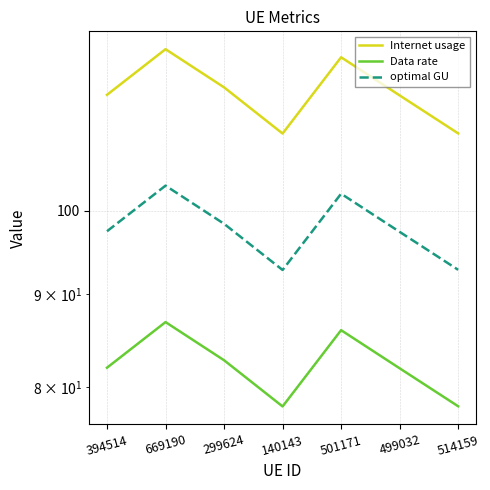

Which series has the widest spread of values?

Internet usage